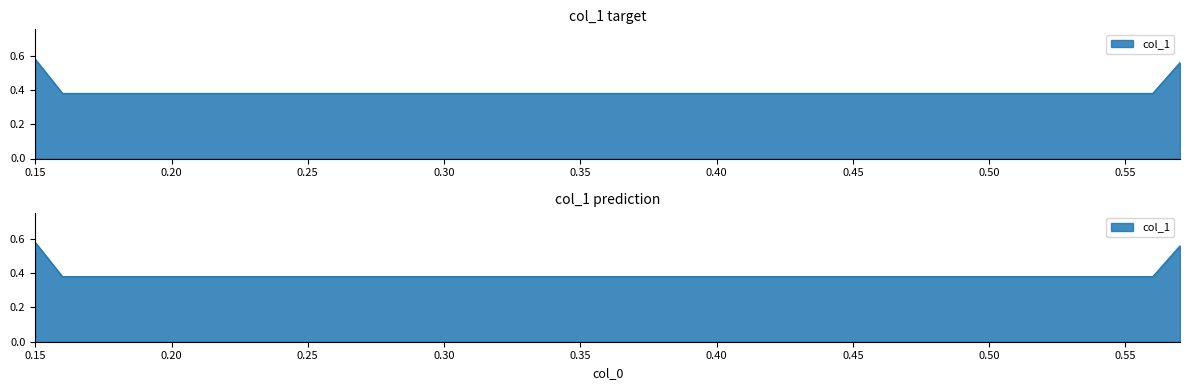

Rank the categories by value from highest to lowest.

0.15, 0.57, 0.16, 0.56